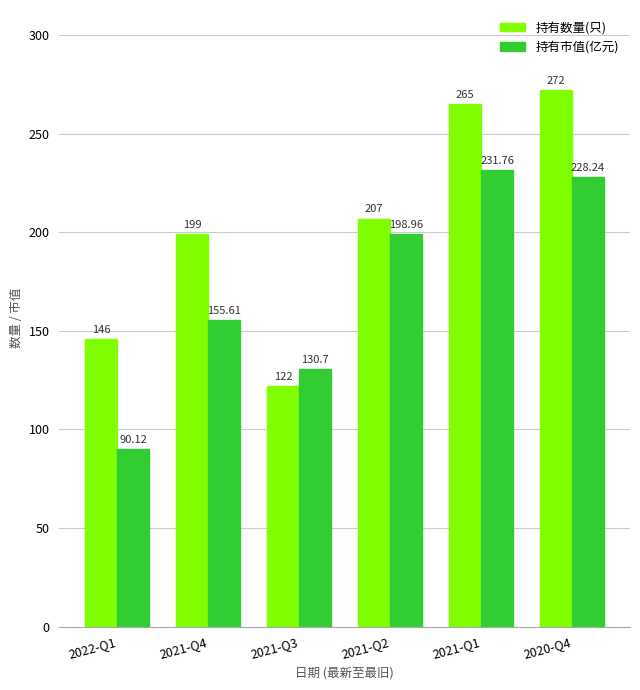

Rank the categories by 持有数量(只) value from highest to lowest.

2020-Q4, 2021-Q1, 2021-Q2, 2021-Q4, 2022-Q1, 2021-Q3